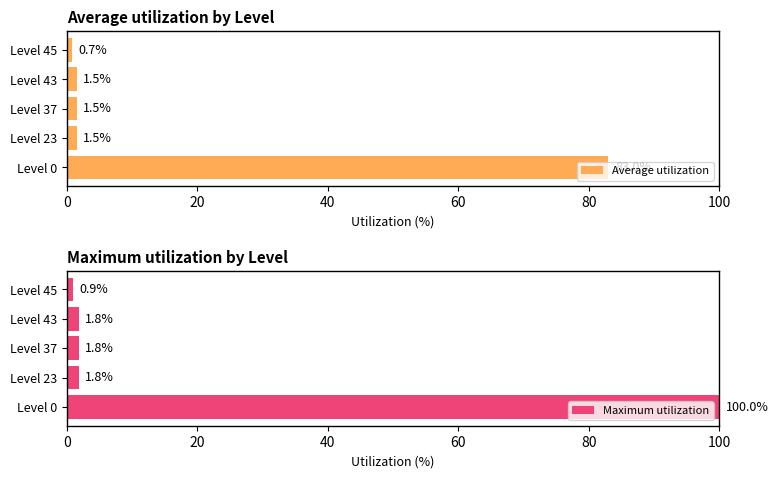

Is it true that Average utilization equals 1.5 at Level 23?

True